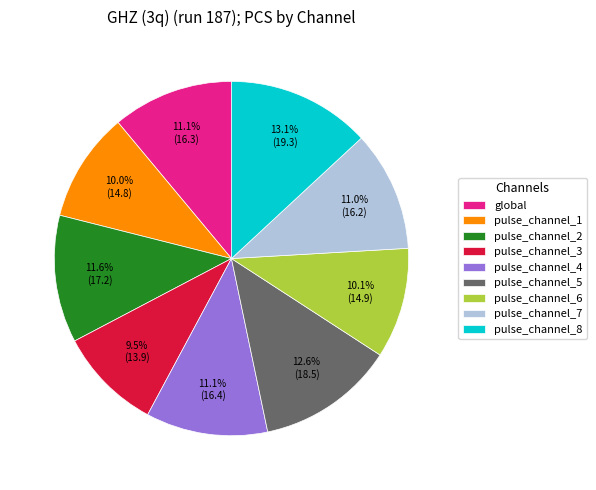

To the nearest percent, what percentage of the pie is pulse_channel_4?

11%